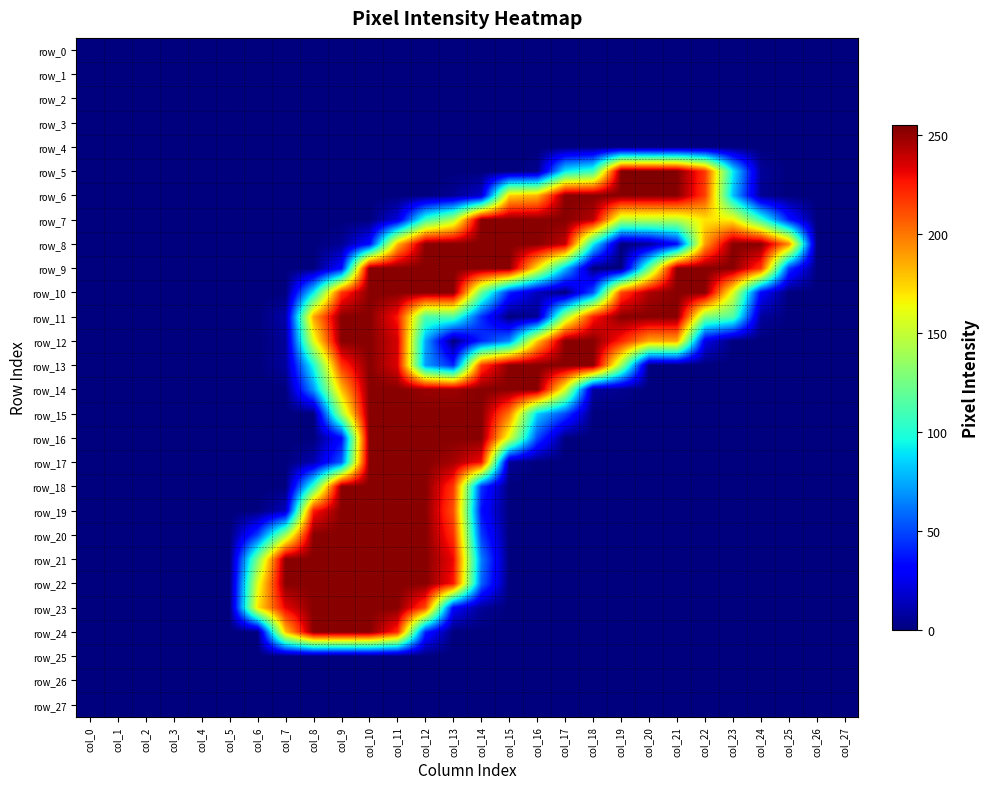

Rank the series by their maximum value, from lowest to highest.

row_0, row_1, row_2, row_3, row_4, row_25, row_26, row_27, row_6, row_7, row_8, row_9, row_10, row_11, row_12, row_13, row_14, row_15, row_16, row_17, row_18, row_19, row_20, row_21, row_22, row_23, row_24, row_5